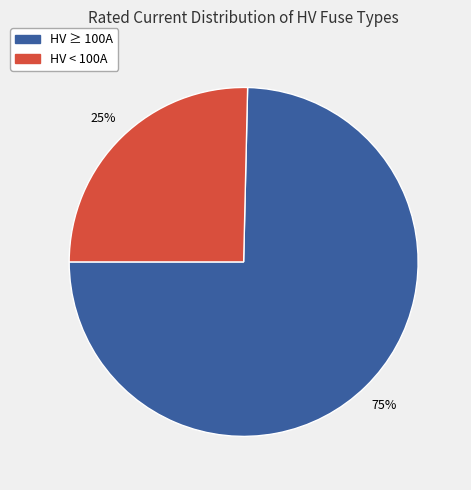

Does any single category account for the majority?

Yes